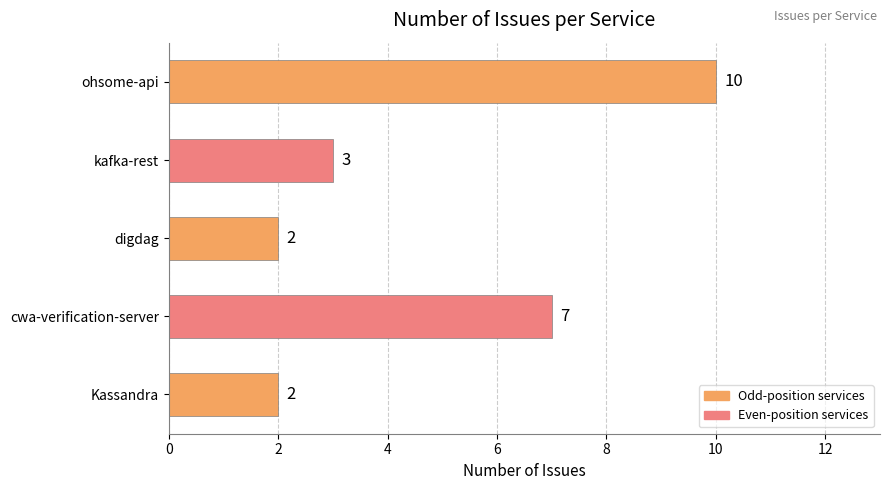

What is the change in value from Kassandra to ohsome-api?

+8